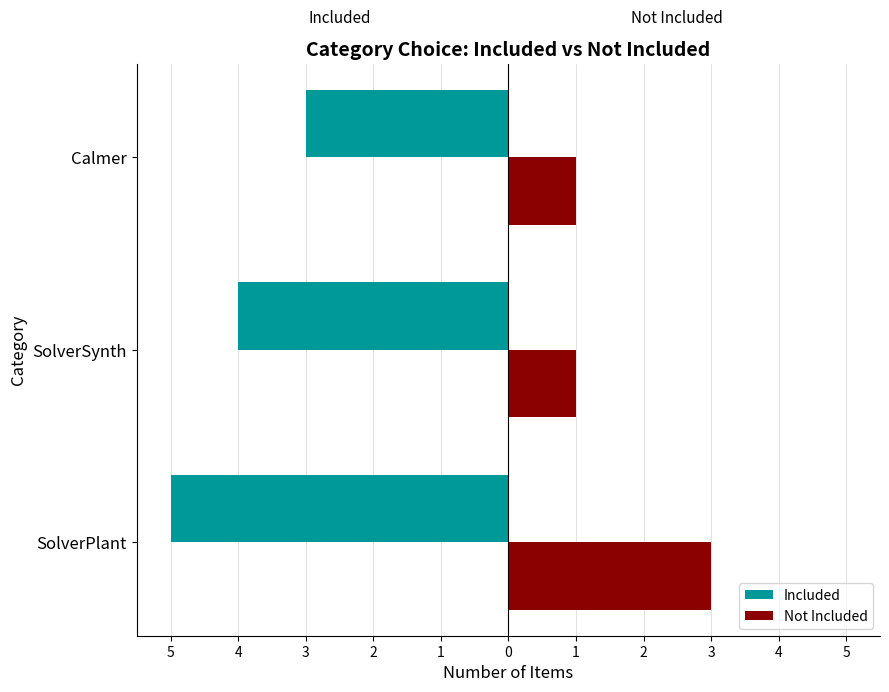

What are all the series names shown in the legend?

Included, Not Included